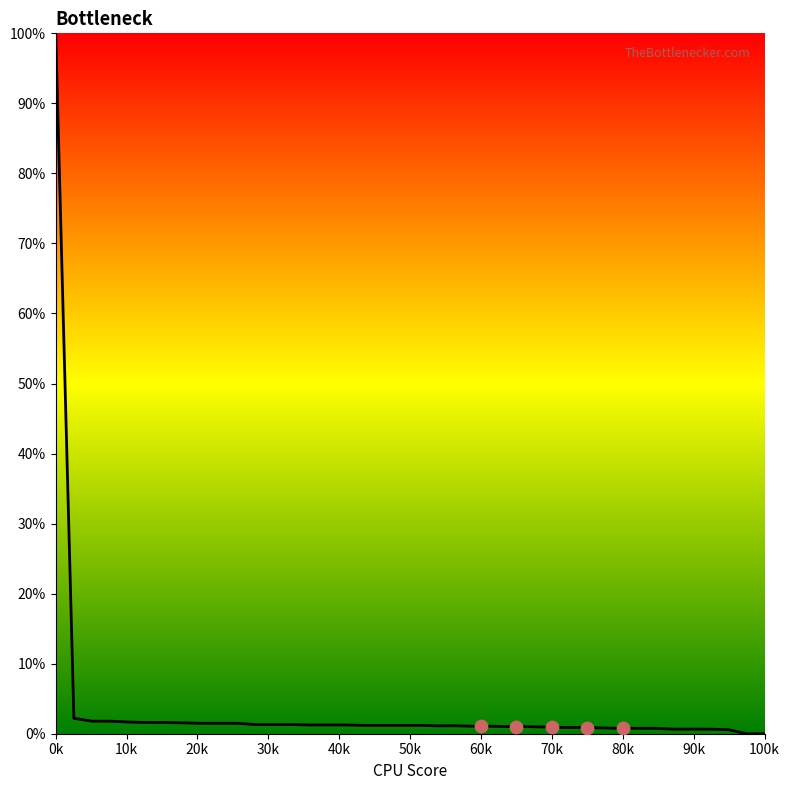

Between 3 and 31, which is larger?

3